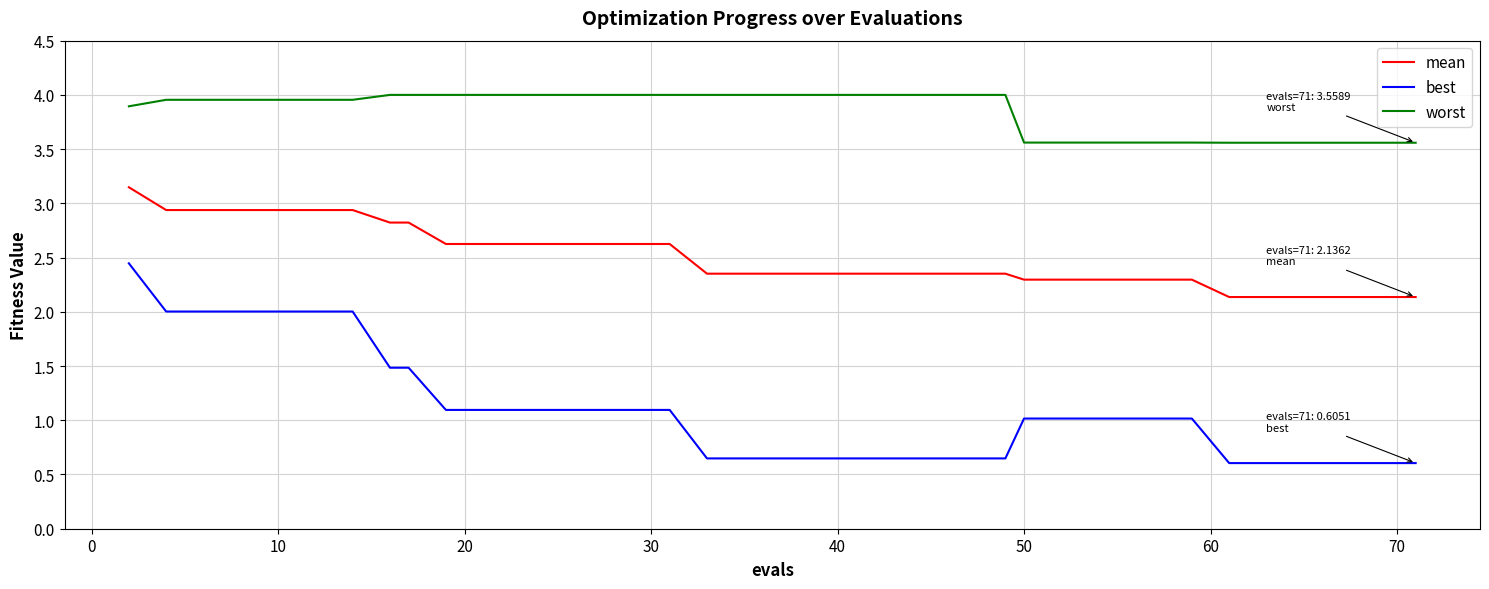

Which series has the largest total across all categories?

worst